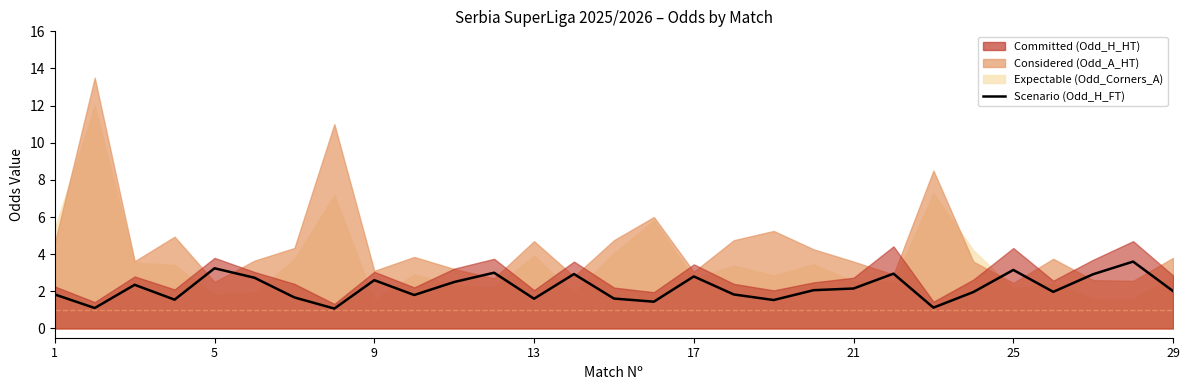

Is it true that the value at 5 is 3.2?

True